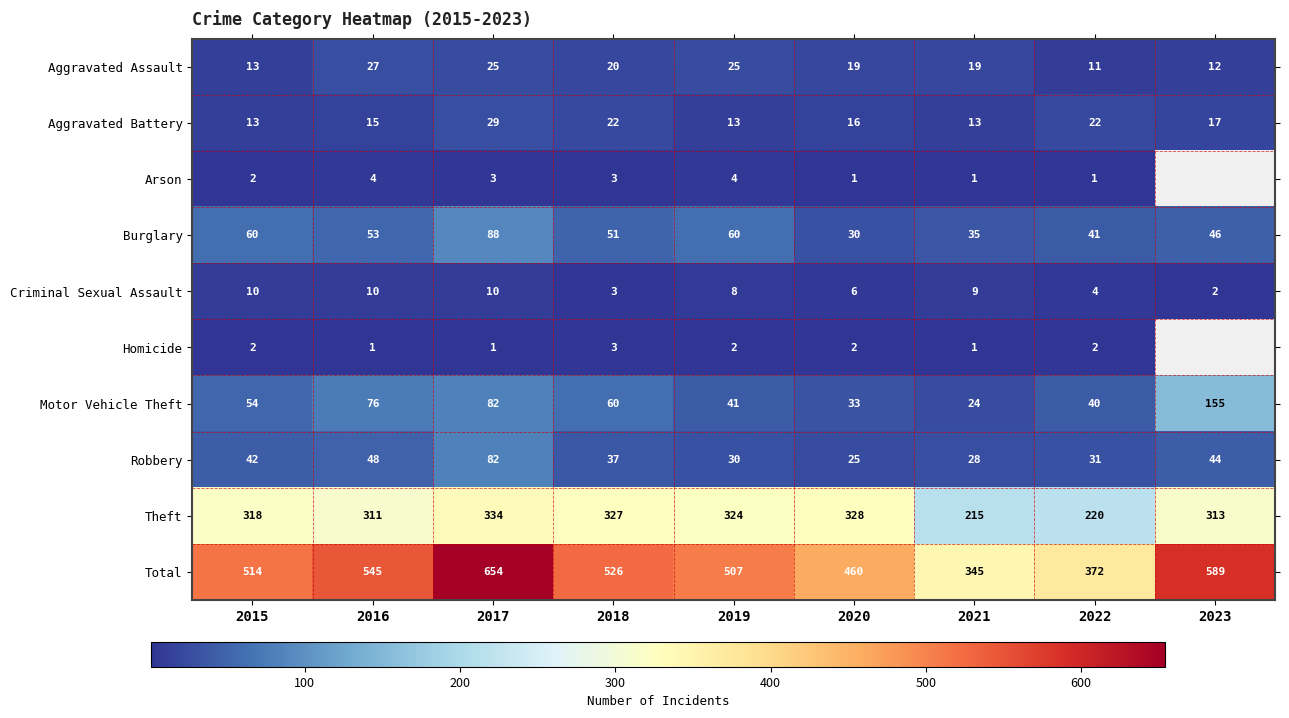

Which category has the lowest value in the Theft series?

2021